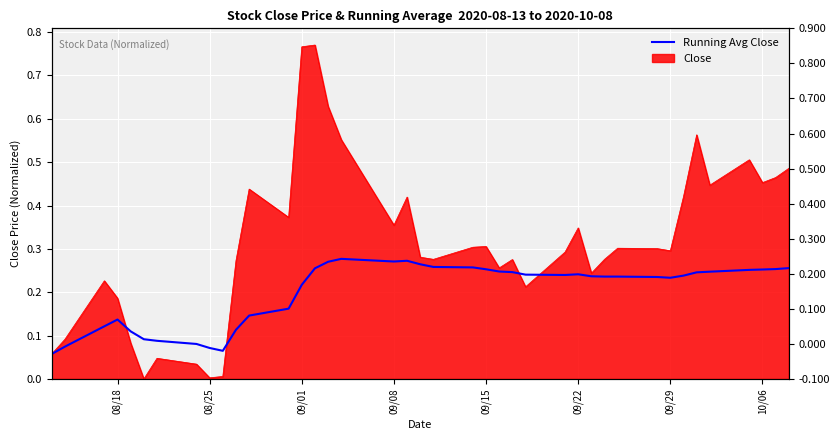

How many points are lower than both their immediate neighbors (excluding endpoints)?

4